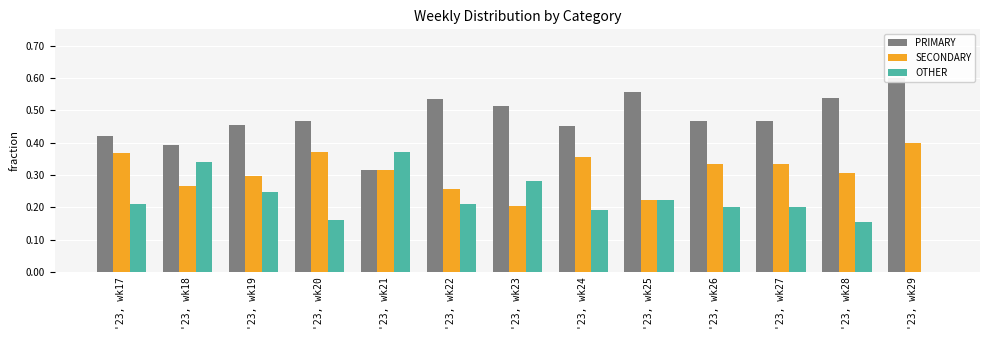

Between '23, wk22 and '23, wk23, which series saw the biggest shift?

OTHER